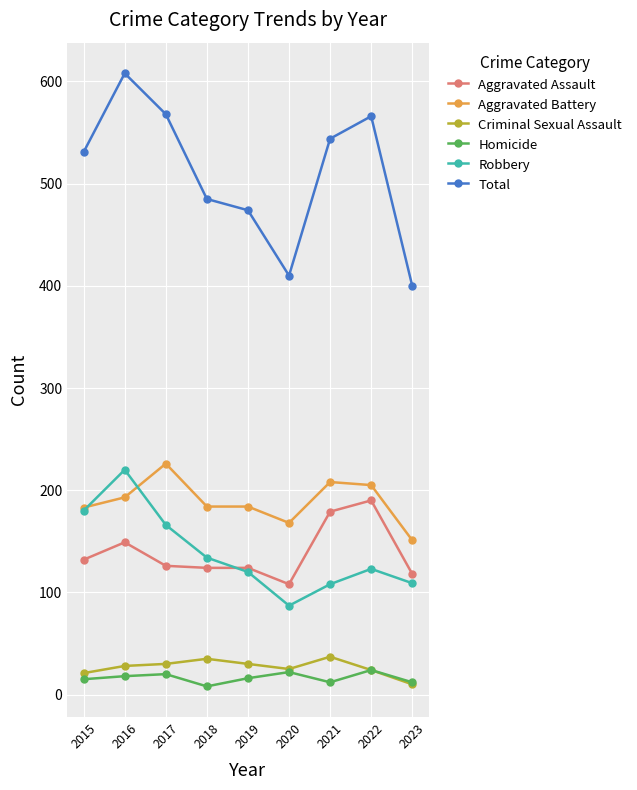

True or false: Aggravated Battery has more than 0 interior local peaks.

True